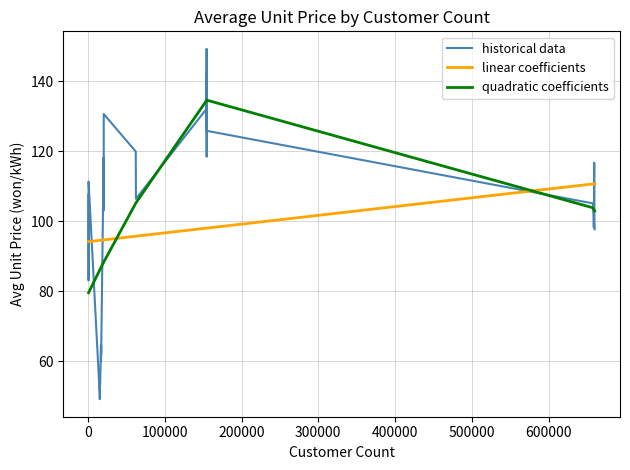

What is the difference between the maximum and second lowest values in the linear coefficients series?

16.5